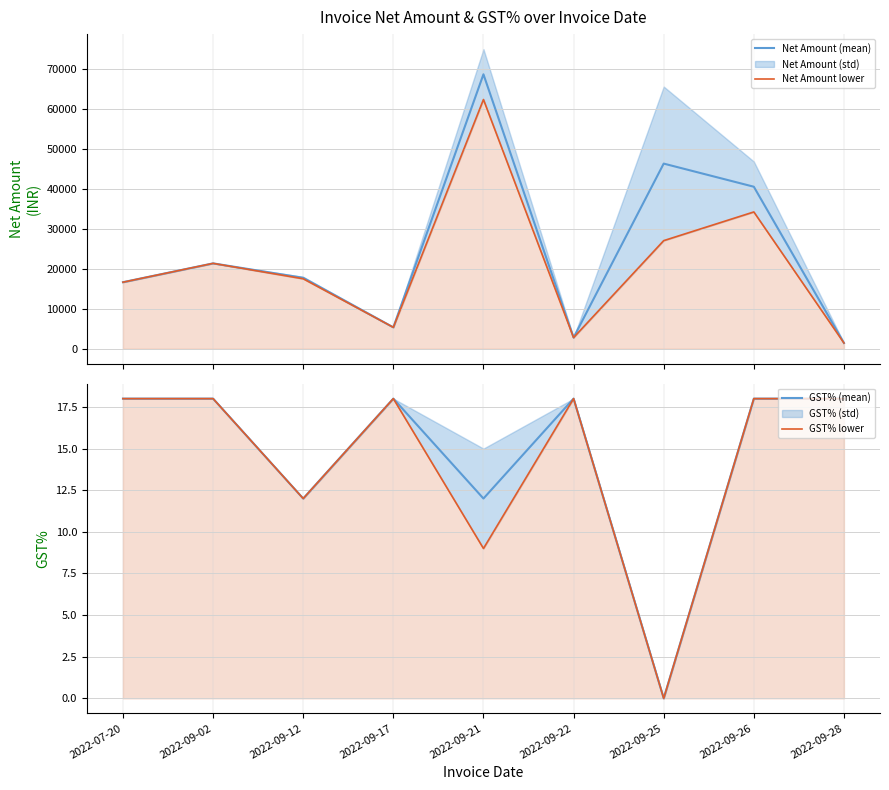

What position from the left is 2022-09-22?

6